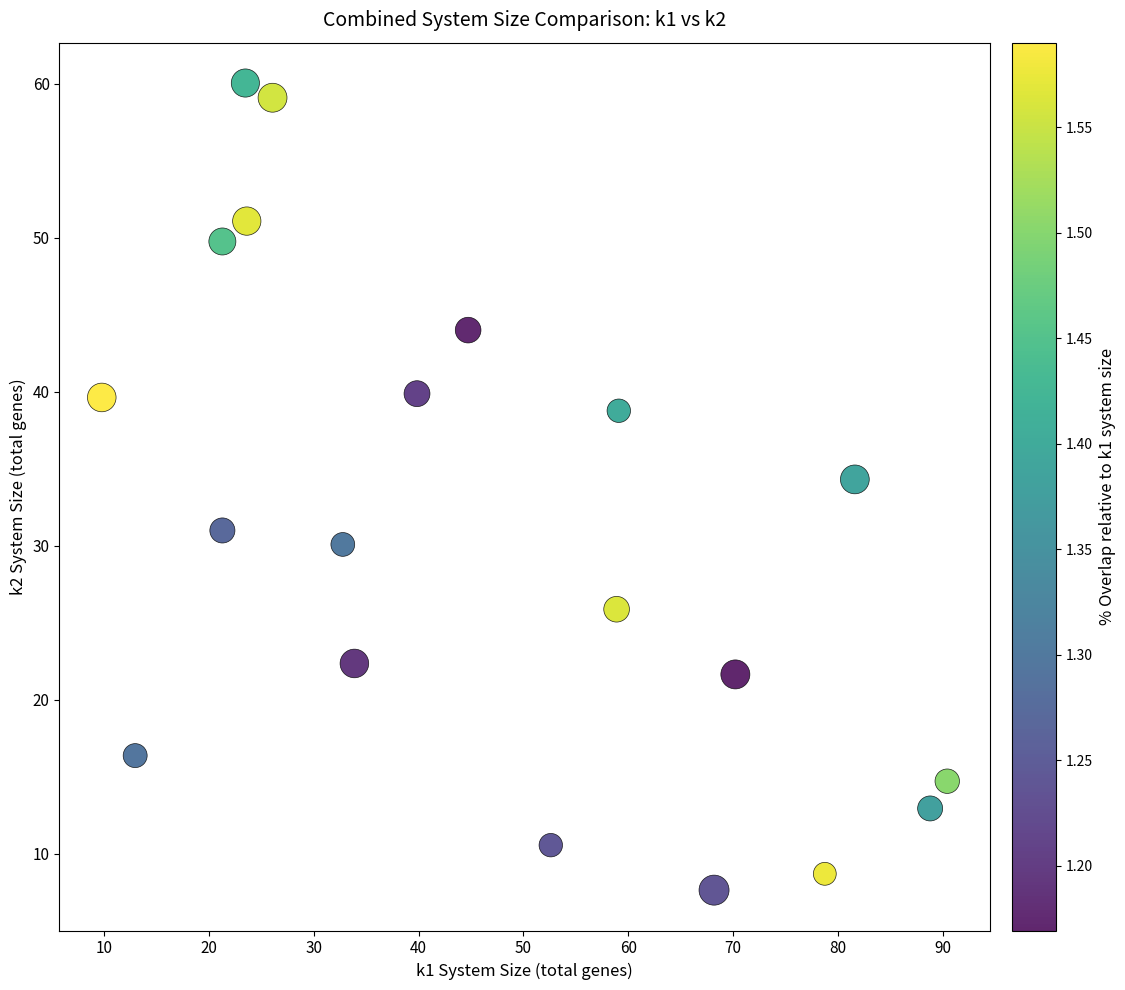

What Y value in the scatter plot is closest to 33?

34.3